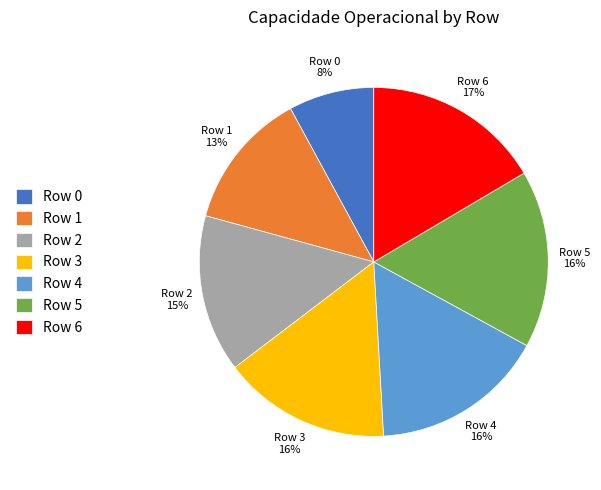

What percentage is the Row 2 slice, to the nearest percent?

15%